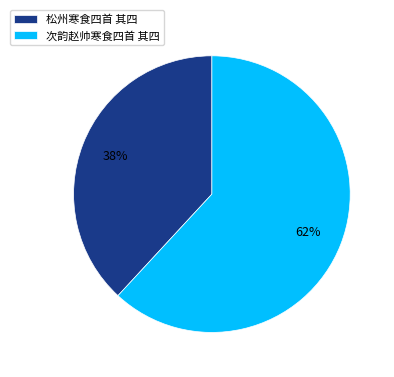

Approximately how many times larger is the value at 松州寒食四首 其四 compared to 次韵赵帅寒食四首 其四?

0.6